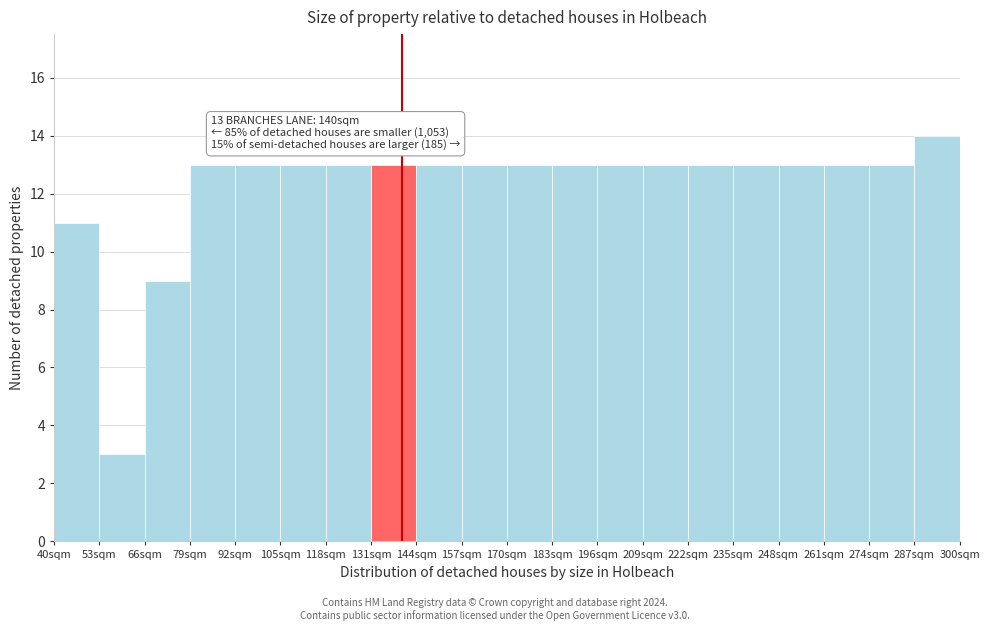

Which range on the x-axis has the tallest bar?

287 to 300